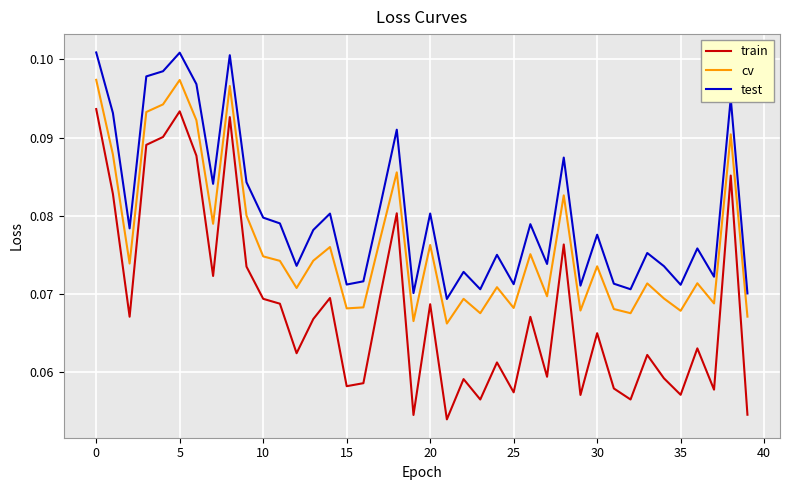

Which series has the largest range (max minus min)?

train